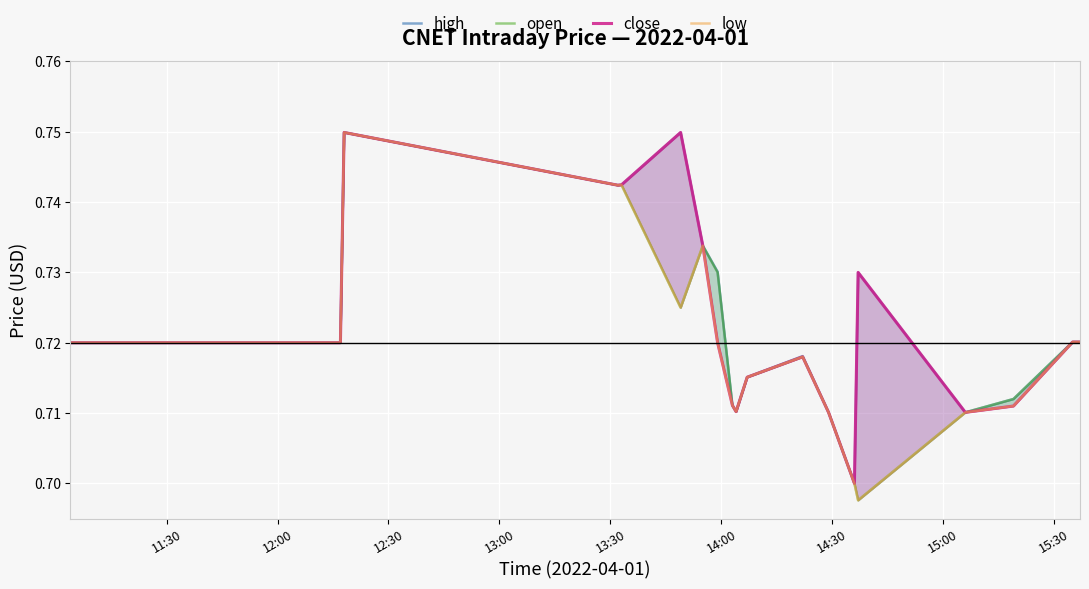

True or false: low has a value of 0.2 at 12:00.

False